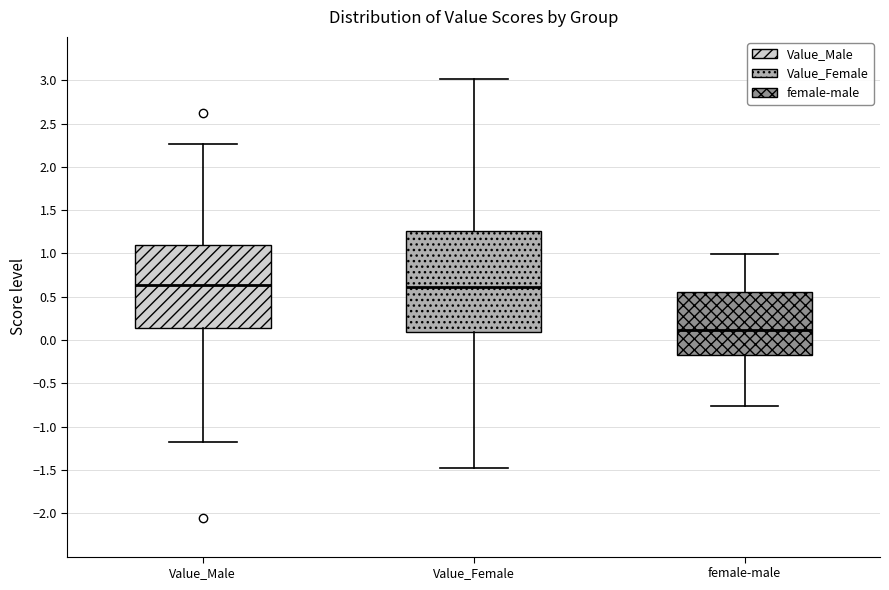

Where is the lower edge of the box for Value_Male on the y-axis? The values are not printed on the chart, so give them approximately, as read against the axis.

0.15